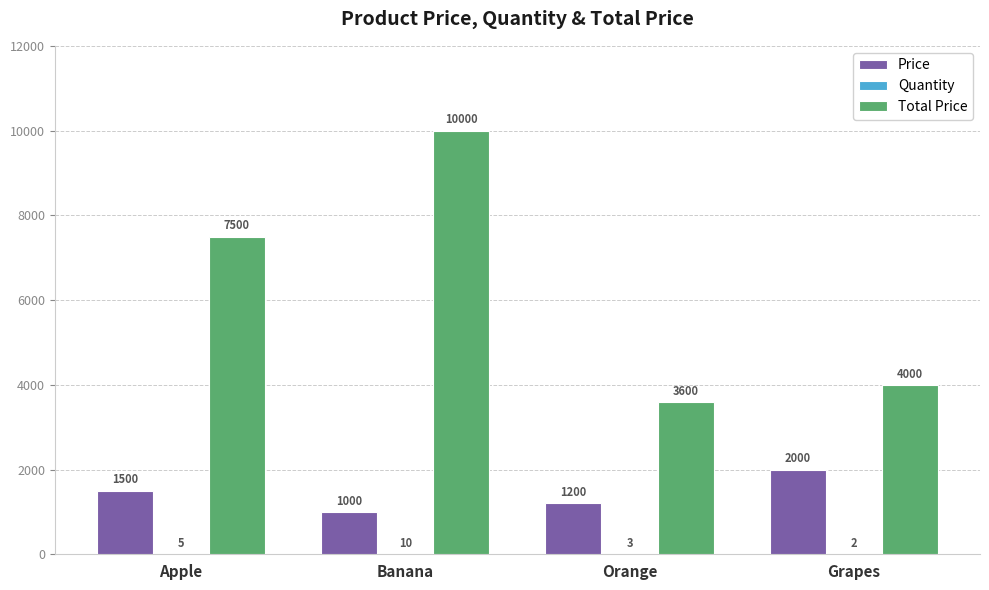

What is the maximum value for Price?

2000